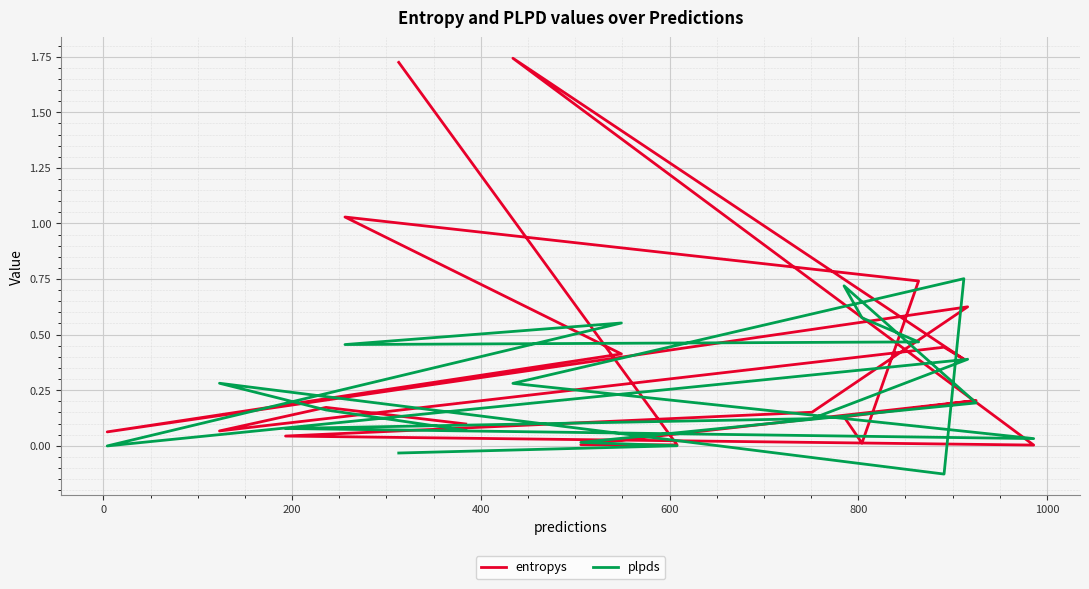

After their last crossing, which series has the higher values: entropys or plpds?

entropys